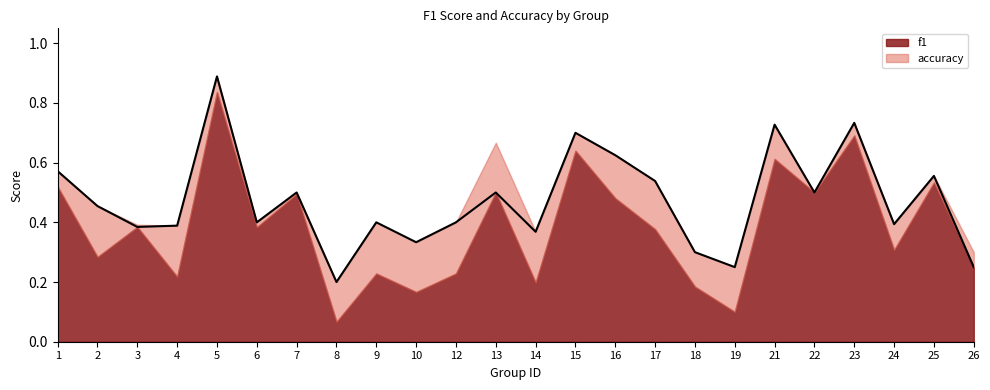

How many categories are shown in the chart?

24